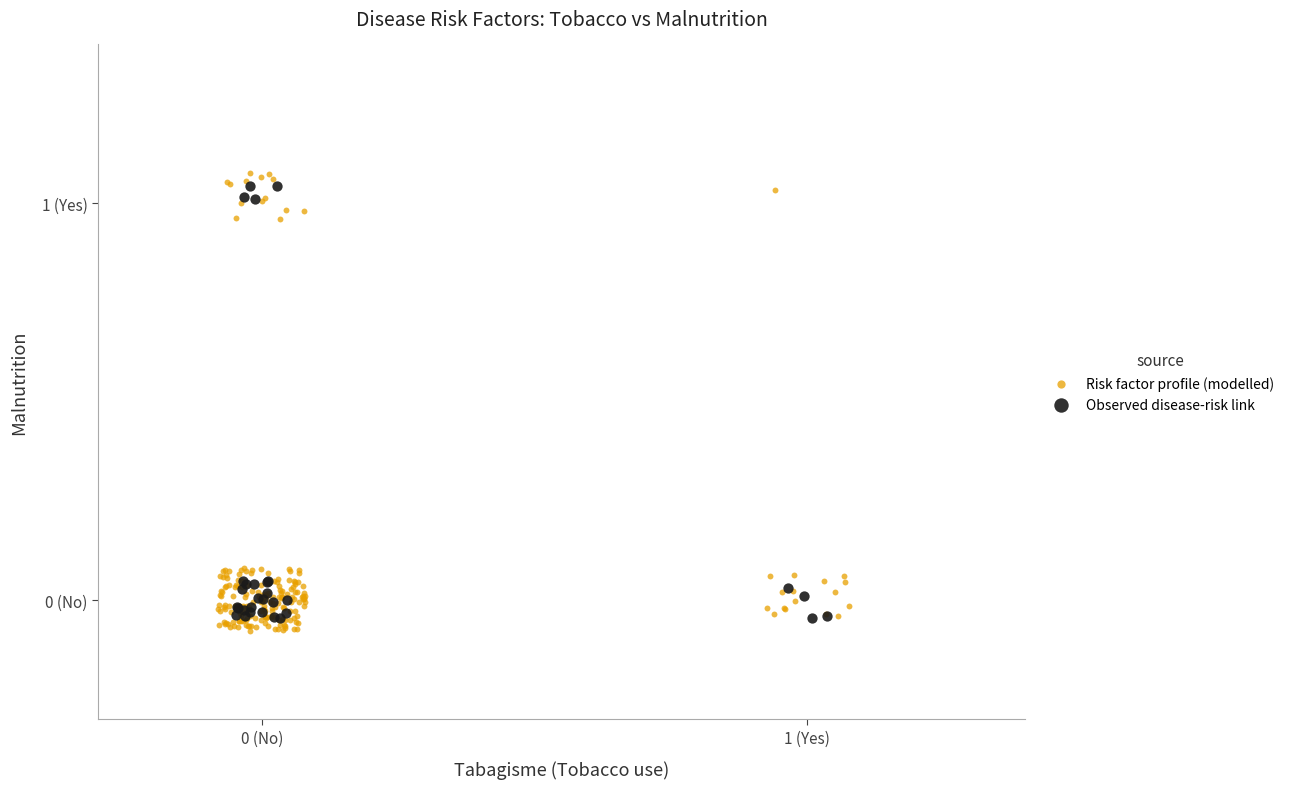

What are all the series names shown in the legend?

Risk factor profile (modelled), Observed disease-risk link